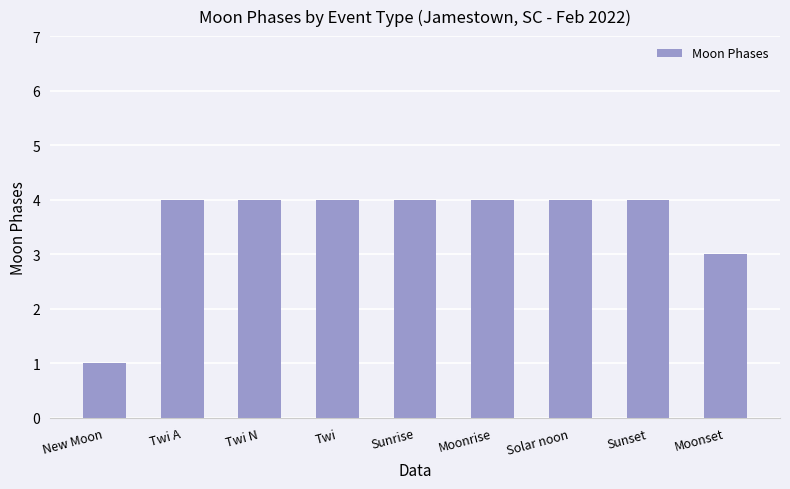

Reading left to right, extract all data points from this chart.

New Moon=1	Twi A=4	Twi N=4	Twi=4	Sunrise=4	Moonrise=4	Solar noon=4	Sunset=4	Moonset=3